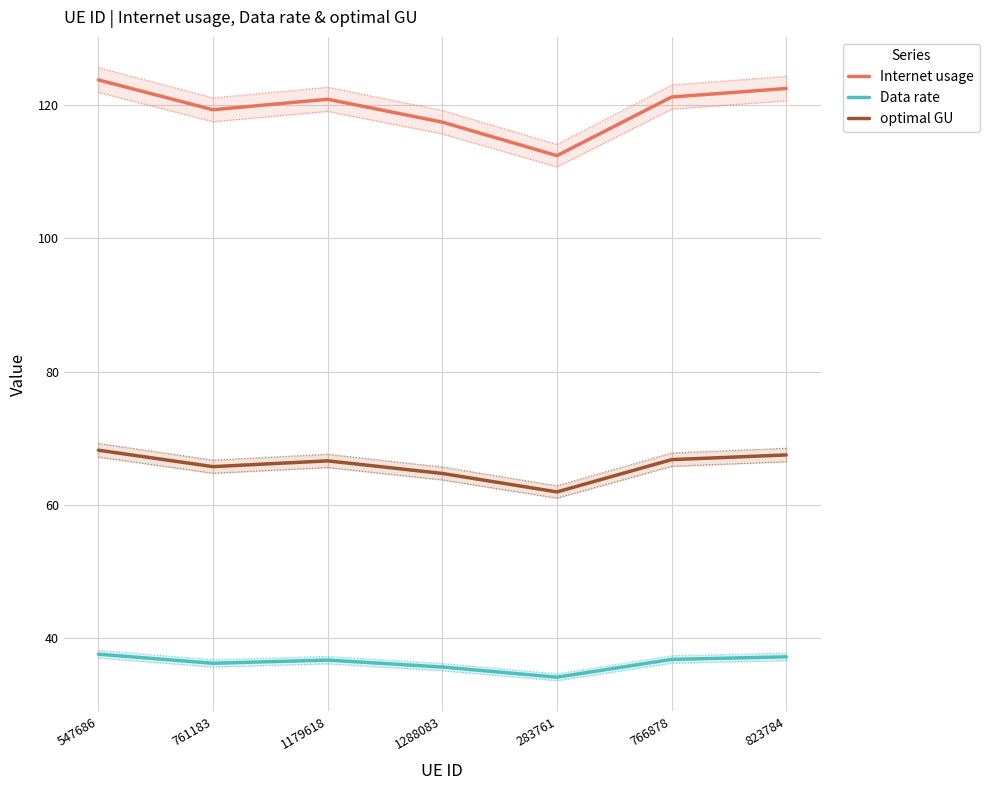

Reading left to right, transcribe all the data shown in this chart.

Internet usage: 123.8	119.3	120.9	117.4	112.4	121.2	122.5
Data rate: 37.6	36.2	36.7	35.7	34.1	36.8	37.2
optimal GU: 68.2	65.7	66.6	64.7	61.9	66.8	67.5